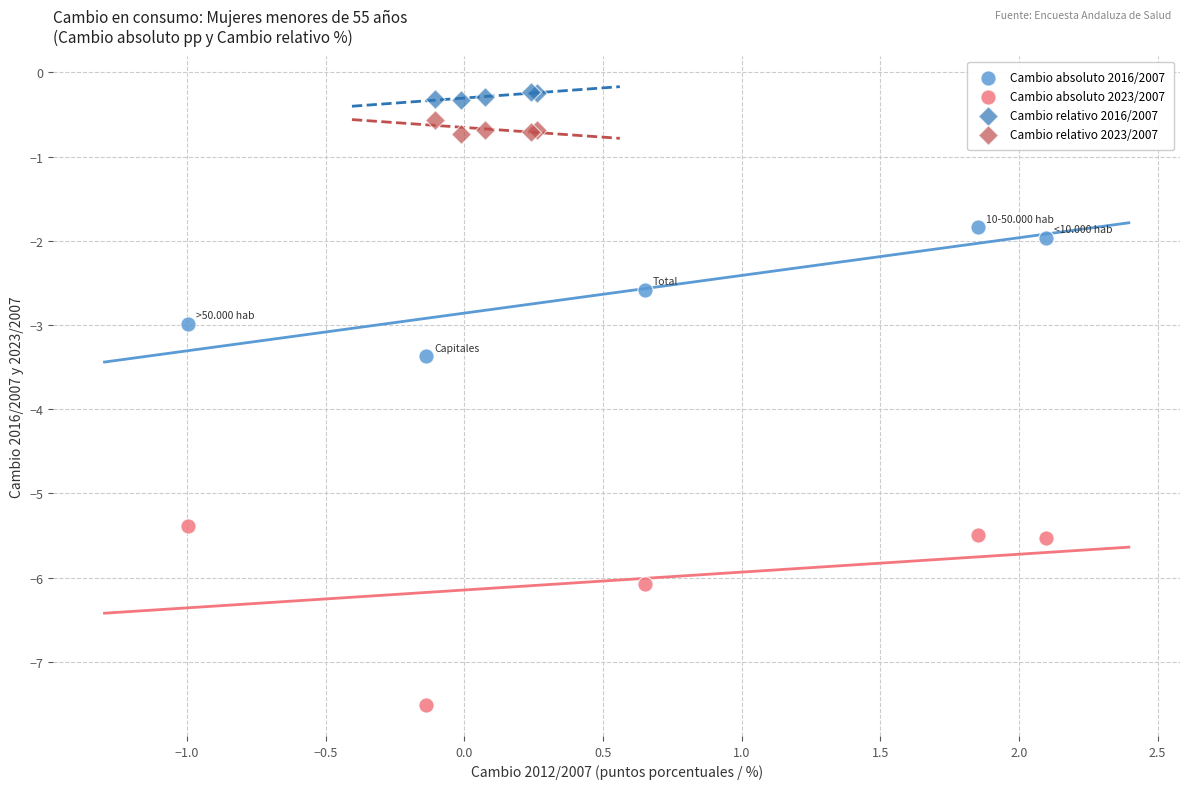

Which series reaches the minimum Y coordinate?

Cambio absoluto 2023/2007